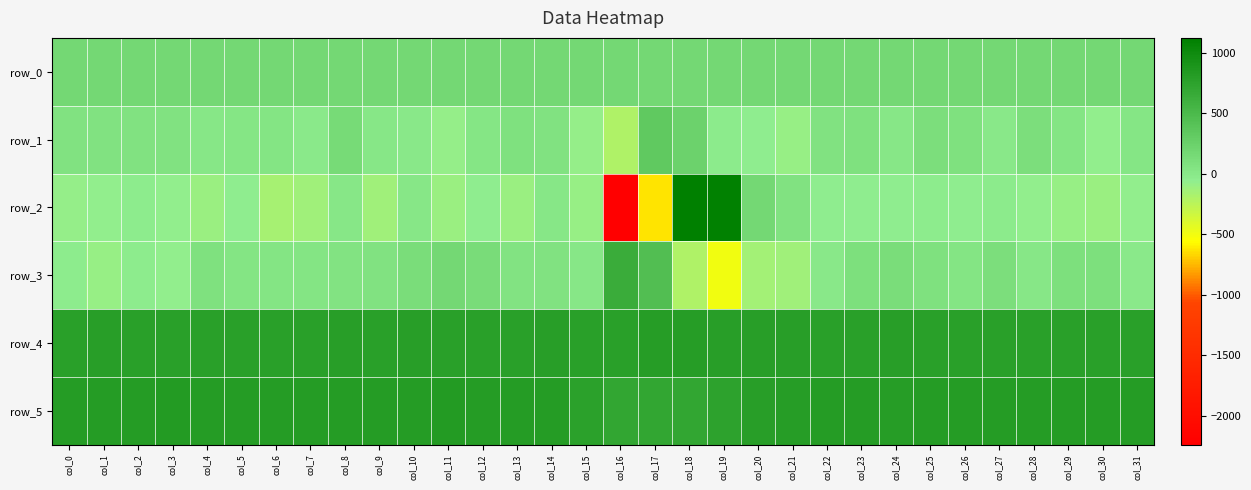

Reading right to left, what are all the values shown in this chart?

row_0: col_31=171.6	col_30=171.6	col_29=171.5	col_28=171.5	col_27=171.4	col_26=171.4	col_25=171.4	col_24=171.4	col_23=171.3	col_22=171.2	col_21=171.2	col_20=171.2	col_19=171.1	col_18=171.0	col_17=171.0	col_16=171.0	col_15=170.9	col_14=170.9	col_13=170.8	col_12=170.8	col_11=170.7	col_10=170.7	col_9=170.6	col_8=170.6	col_7=170.5	col_6=170.5	col_5=170.5	col_4=170.5	col_3=170.4	col_2=170.3	col_1=170.3	col_0=170.3
row_1: col_31=30.0	col_30=-65.0	col_29=35.0	col_28=107.0	col_27=0.0	col_26=74.0	col_25=107.0	col_24=9.0	col_23=75.0	col_22=73.0	col_21=-91.0	col_20=-50.0	col_19=-25.0	col_18=243.0	col_17=327.0	col_16=-201.0	col_15=-78.0	col_14=71.0	col_13=79.0	col_12=26.0	col_11=-76.0	col_10=5.0	col_9=20.0	col_8=142.0	col_7=-14.0	col_6=40.0	col_5=30.0	col_4=10.0	col_3=61.0	col_2=64.0	col_1=72.0	col_0=73.0
row_2: col_31=-66.0	col_30=-106.0	col_29=-96.0	col_28=-67.0	col_27=-26.0	col_26=-46.0	col_25=-33.0	col_24=-52.0	col_23=-47.0	col_22=-55.0	col_21=63.0	col_20=171.0	col_19=1099.0	col_18=1124.0	col_17=-635.0	col_16=-2239.0	col_15=-95.0	col_14=17.0	col_13=-109.0	col_12=-53.0	col_11=-98.0	col_10=8.0	col_9=-130.0	col_8=12.0	col_7=-126.0	col_6=-152.0	col_5=-56.0	col_4=-103.0	col_3=-70.0	col_2=-38.0	col_1=-66.0	col_0=-77.0
row_3: col_31=-6.0	col_30=89.0	col_29=98.0	col_28=20.0	col_27=112.0	col_26=44.0	col_25=83.0	col_24=119.0	col_23=88.0	col_22=3.0	col_21=-131.0	col_20=-149.0	col_19=-492.0	col_18=-191.0	col_17=444.0	col_16=644.0	col_15=20.0	col_14=68.0	col_13=59.0	col_12=129.0	col_11=168.0	col_10=114.0	col_9=69.0	col_8=53.0	col_7=37.0	col_6=36.0	col_5=42.0	col_4=76.0	col_3=-64.0	col_2=-40.0	col_1=-97.0	col_0=-42.0
row_4: col_31=782.0	col_30=780.0	col_29=778.0	col_28=782.0	col_27=780.0	col_26=779.0	col_25=780.0	col_24=784.0	col_23=781.0	col_22=774.0	col_21=783.0	col_20=784.0	col_19=788.0	col_18=797.0	col_17=796.0	col_16=780.0	col_15=779.0	col_14=783.0	col_13=778.0	col_12=772.0	col_11=780.0	col_10=784.0	col_9=779.0	col_8=785.0	col_7=778.0	col_6=780.0	col_5=780.0	col_4=777.0	col_3=778.0	col_2=776.0	col_1=783.0	col_0=777.0
row_5: col_31=818.0	col_30=813.0	col_29=814.0	col_28=816.0	col_27=815.0	col_26=814.0	col_25=814.0	col_24=806.0	col_23=812.0	col_22=810.0	col_21=805.0	col_20=790.0	col_19=749.0	col_18=716.0	col_17=714.0	col_16=713.0	col_15=765.0	col_14=819.0	col_13=820.0	col_12=819.0	col_11=825.0	col_10=818.0	col_9=820.0	col_8=820.0	col_7=819.0	col_6=816.0	col_5=821.0	col_4=815.0	col_3=822.0	col_2=815.0	col_1=818.0	col_0=817.0